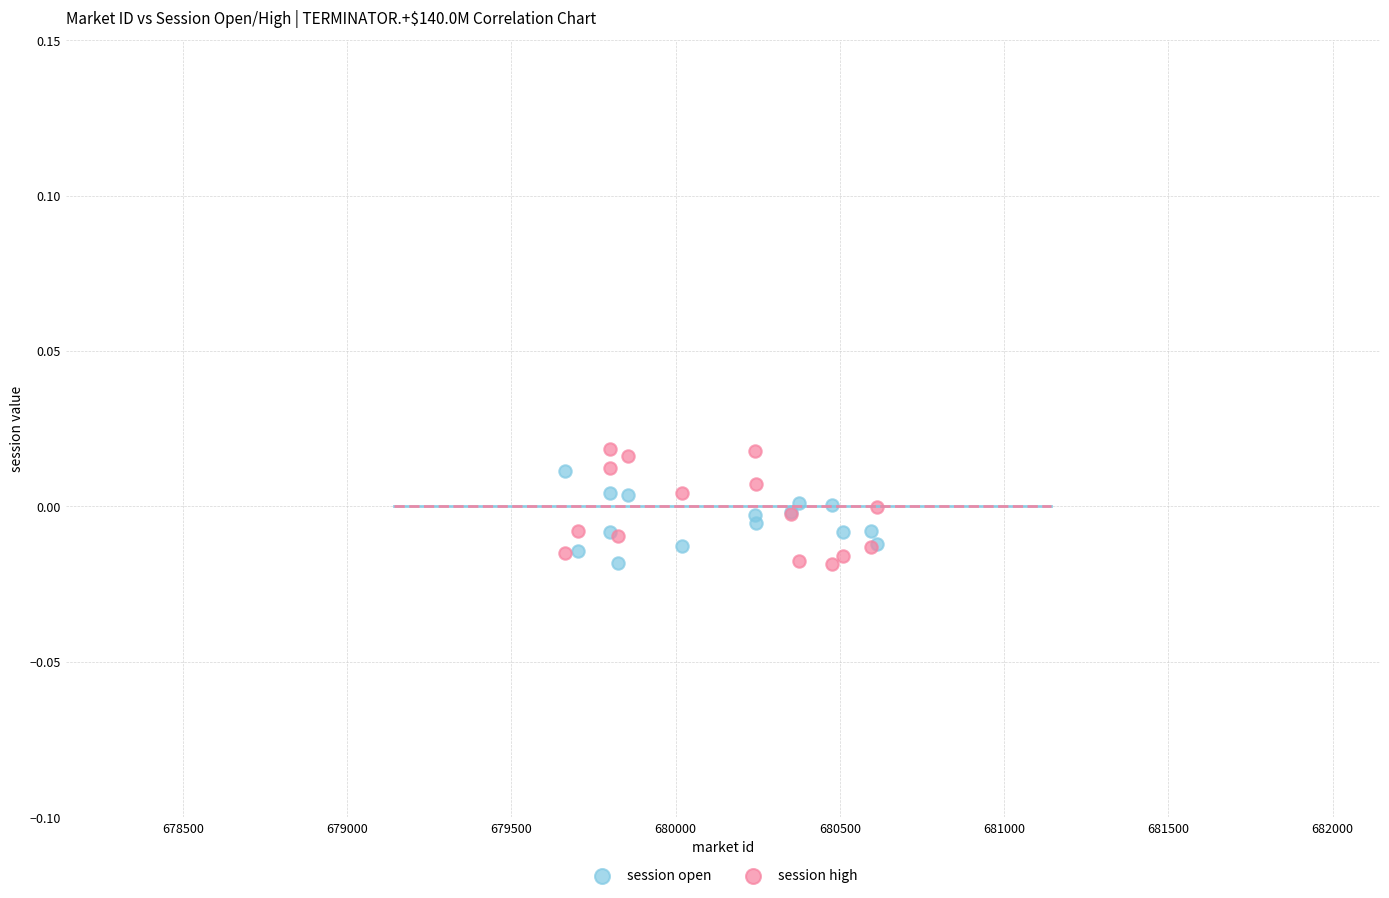

Which series has the widest spread of Y values?

session high